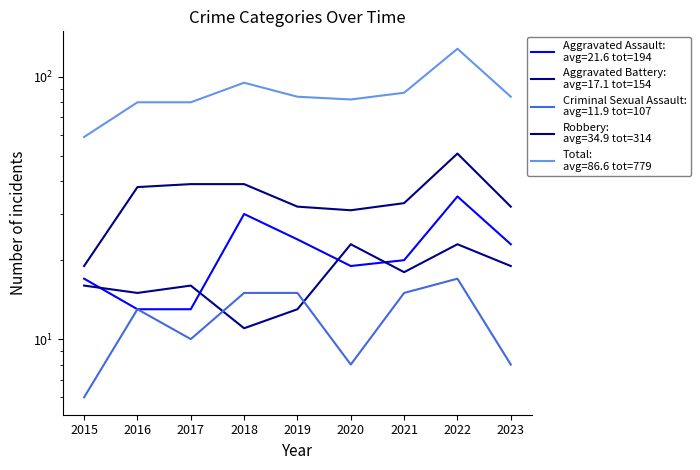

Which series has the largest range (max minus min)?

Total